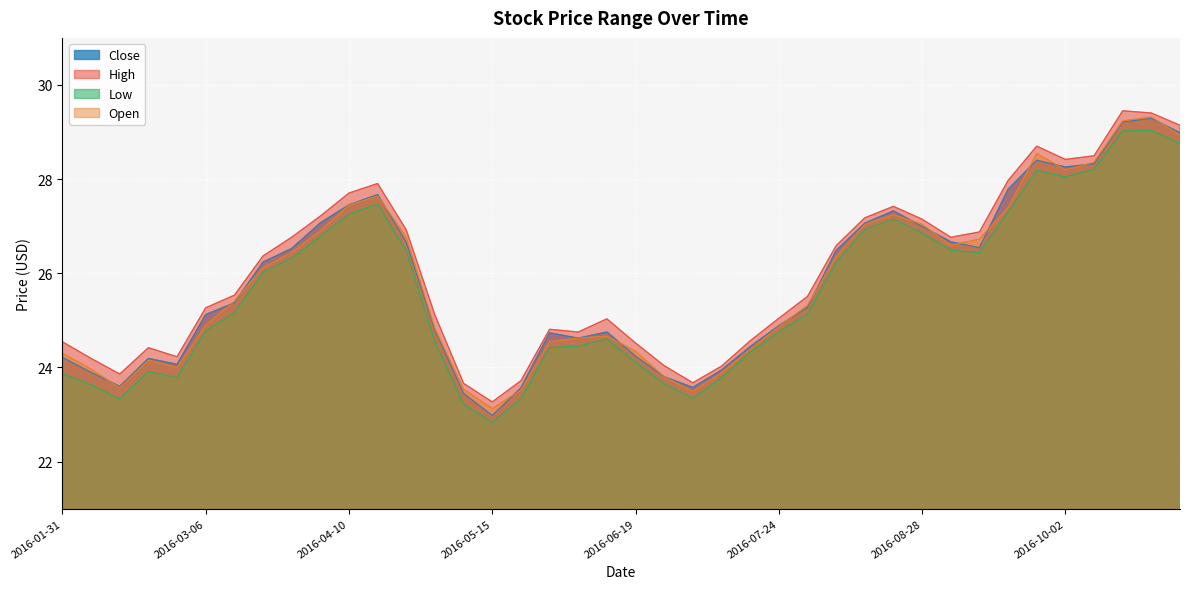

True or false: Open and High cross at least once.

False